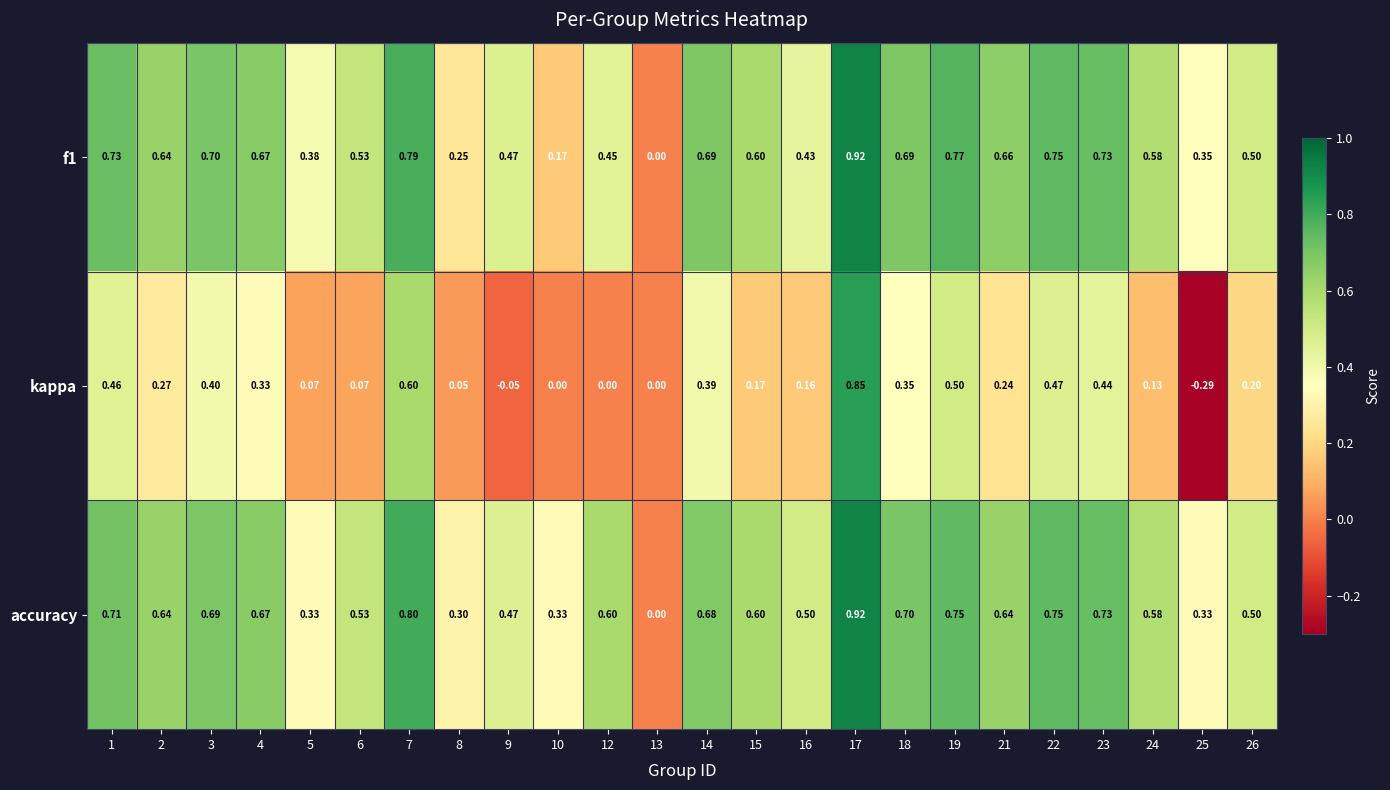

Which series has the largest total across all categories?

accuracy